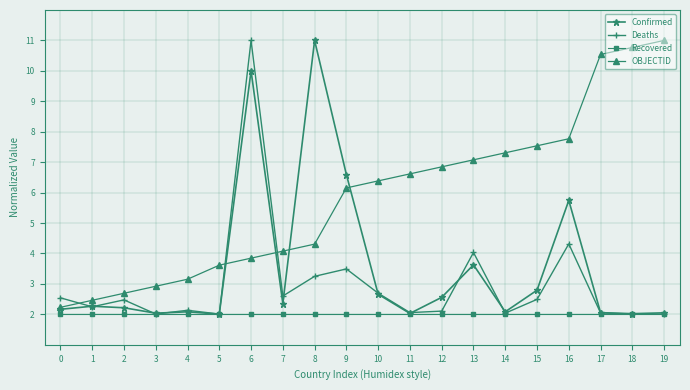

What is the value of the OBJECTID point at the 18th from the left?

10.5